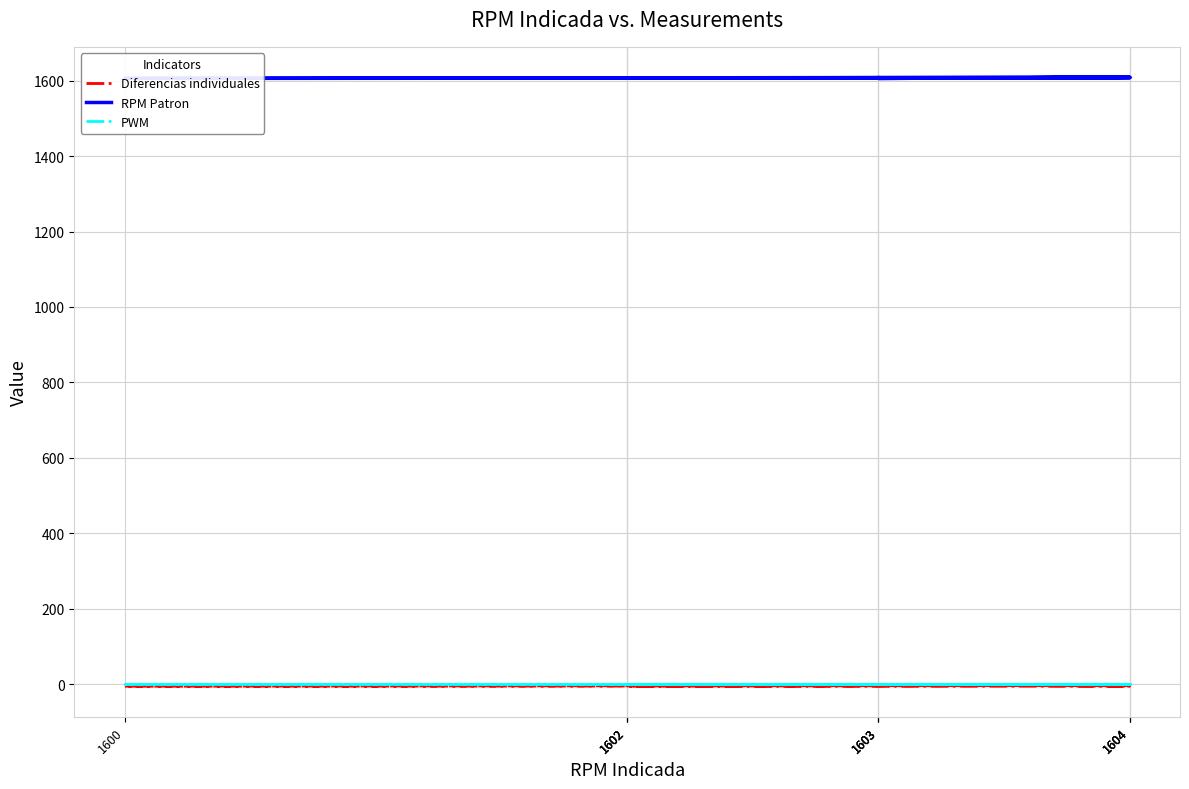

At how many categories does at least one series exceed 1323?

10